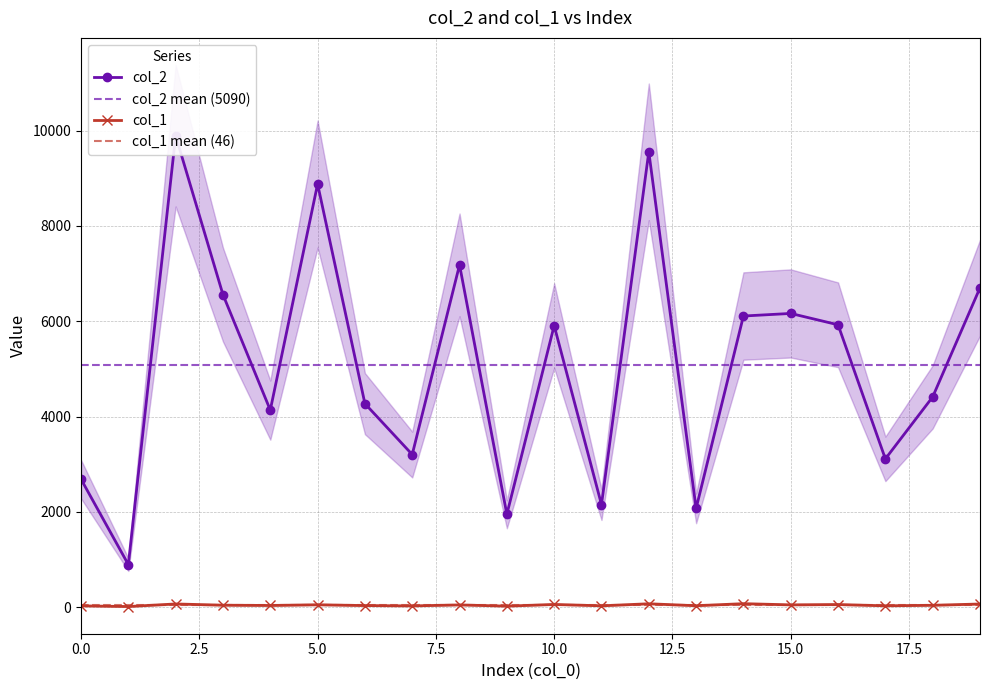

True or false: col_2 and col_1 cross at least once.

False